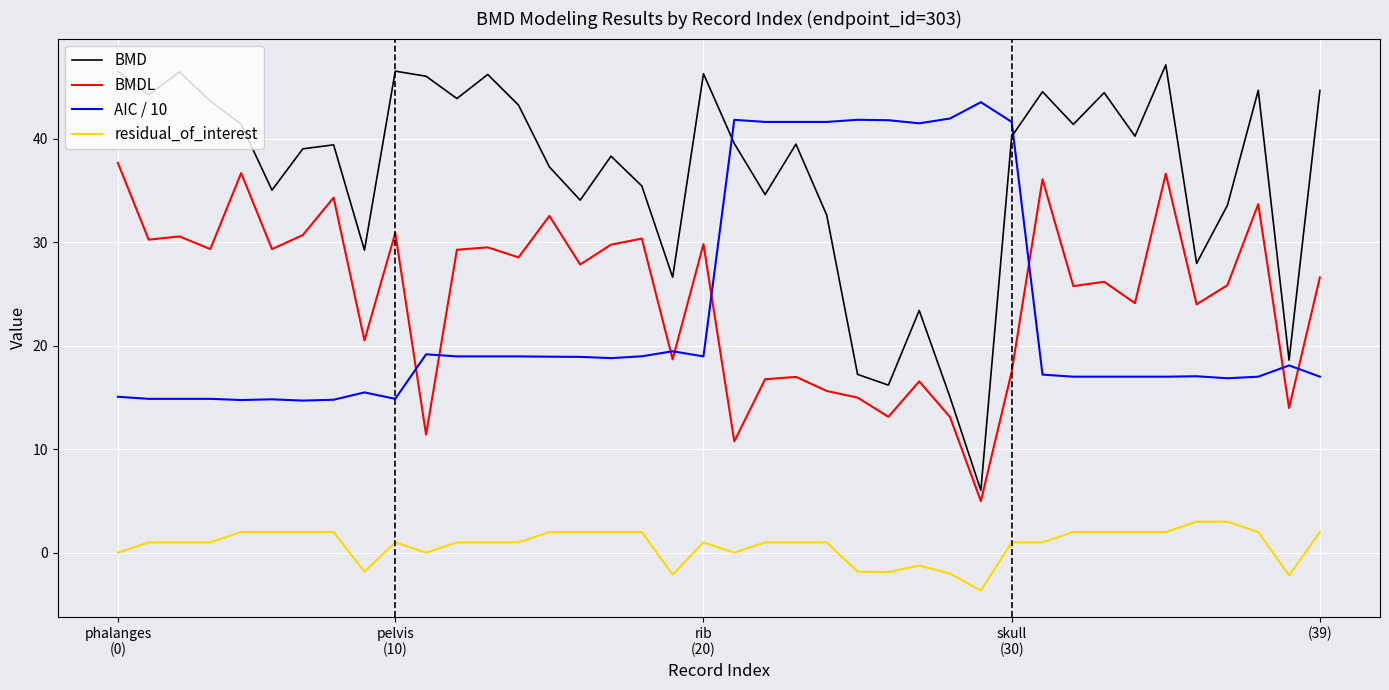

Rank the series by their maximum value, from lowest to highest.

residual_of_interest, BMDL, AIC / 10, BMD